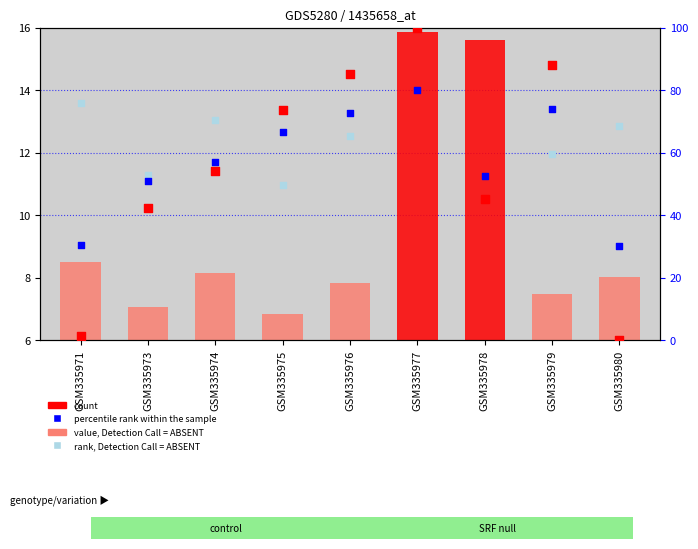

Which series reaches the maximum Y coordinate?

count